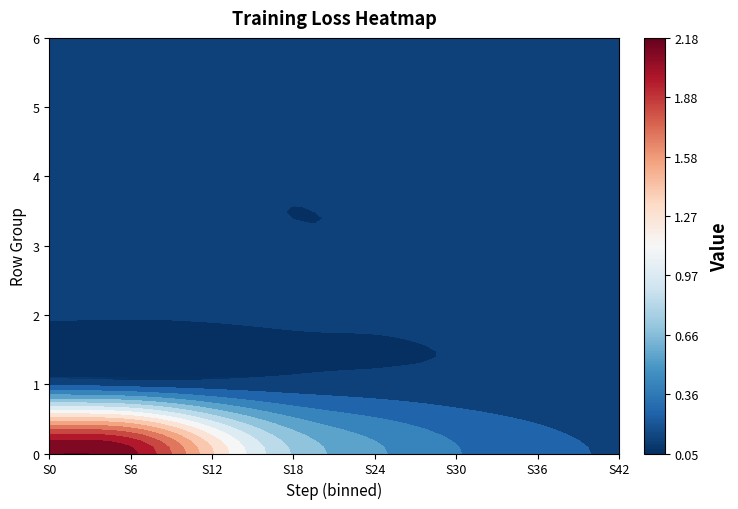

Reading left to right, list all the values displayed in this chart.

0: 2.2	2.1	1.3	0.7	0.5	0.3	0.2	0.2
1: 0.2	0.1	0.1	0.1	0.1	0.1	0.1	0.1
2: 0.1	0.1	0.1	0.1	0.1	0.1	0.1	0.1
3: 0.1	0.1	0.1	0.1	0.1	0.1	0.1	0.1
4: 0.1	0.1	0.1	0.1	0.1	0.1	0.1	0.1
5: 0.1	0.1	0.1	0.1	0.1	0.1	0.1	0.1
6: 0.1	0.1	0.1	0.1	0.1	0.1	0.1	0.1